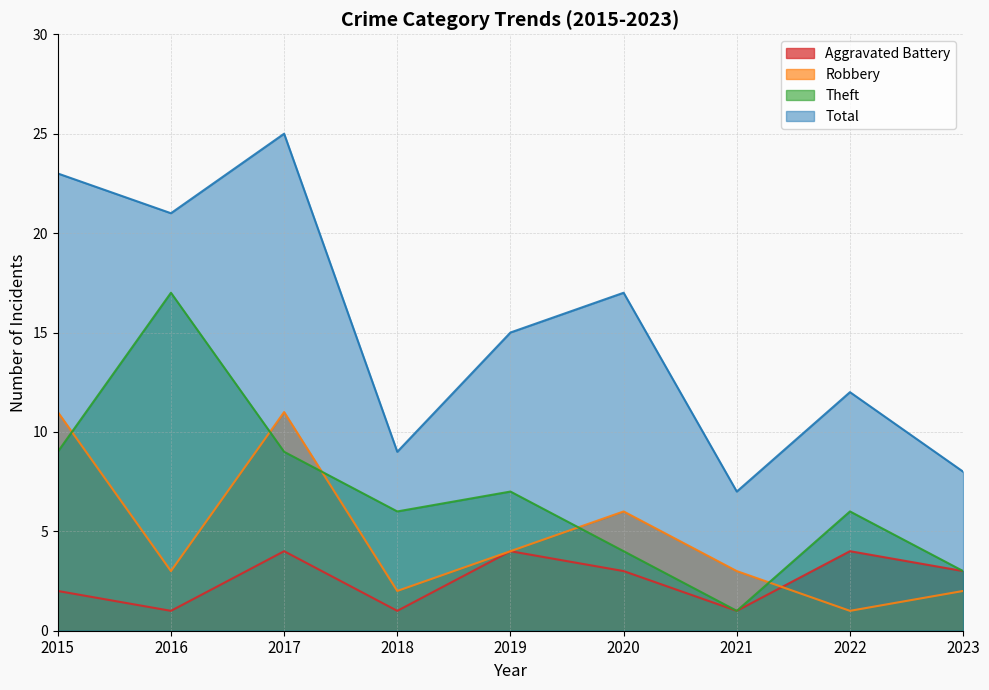

At how many categories does at least one series exceed 11?

6